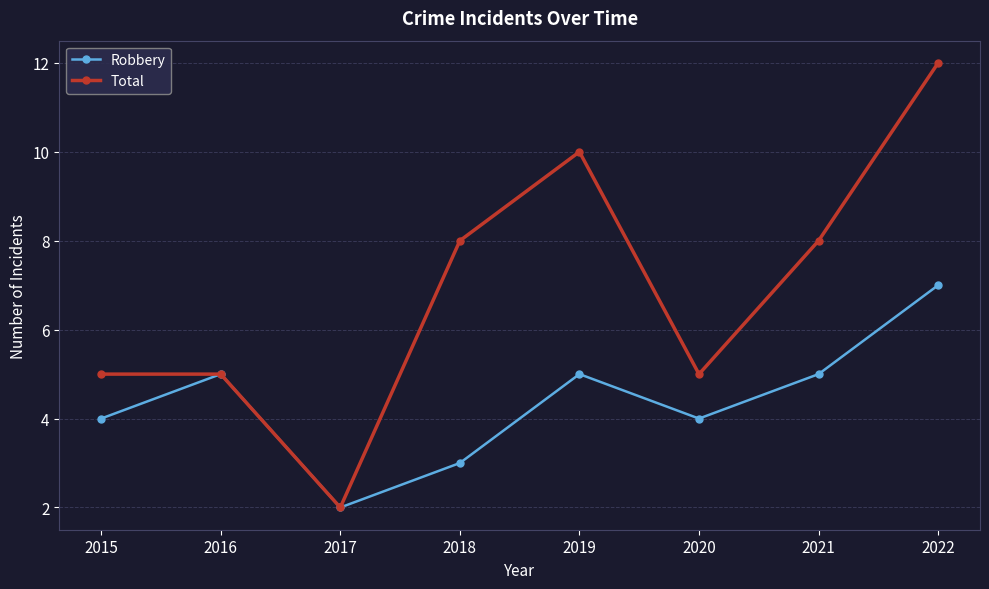

Rank the series at 2015 from lowest to highest value.

Robbery, Total